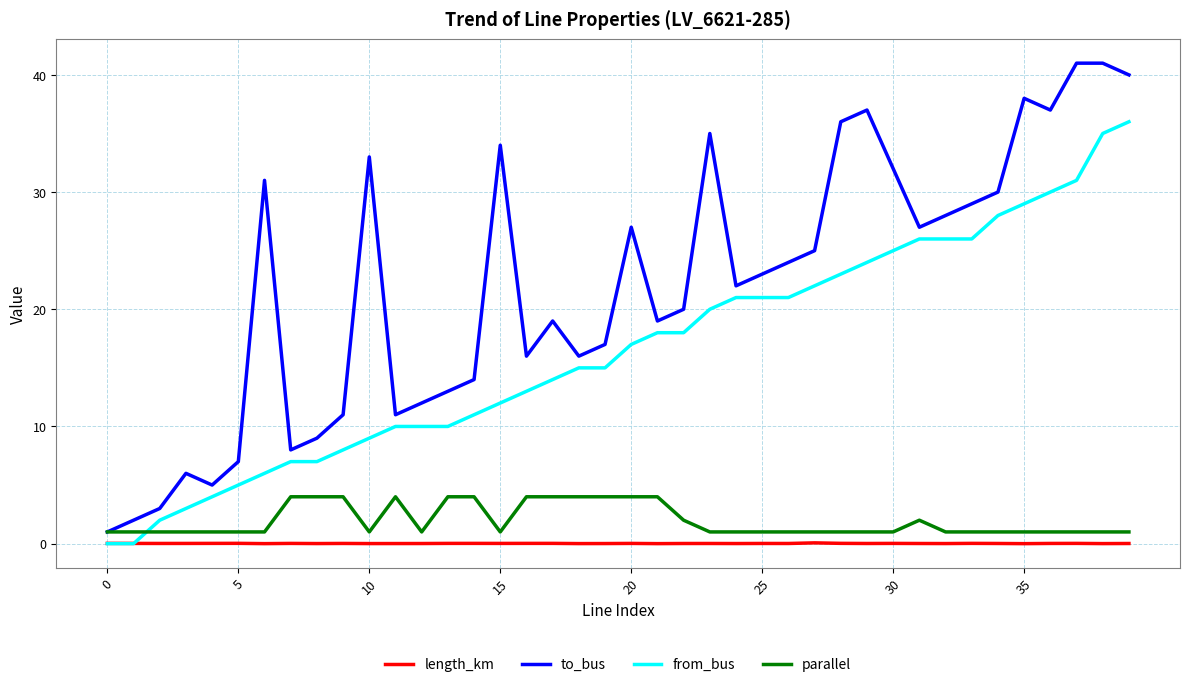

Which series has the widest spread of values?

to_bus